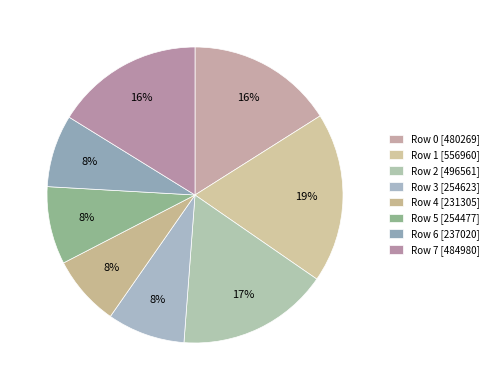

To the nearest percent, what percentage of the pie is Row 3?

8%